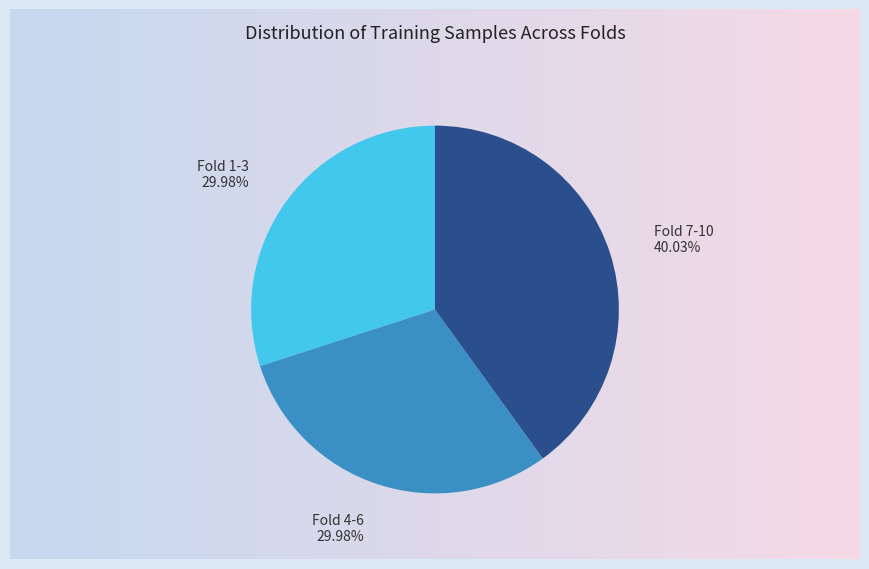

Does any single category account for the majority?

No